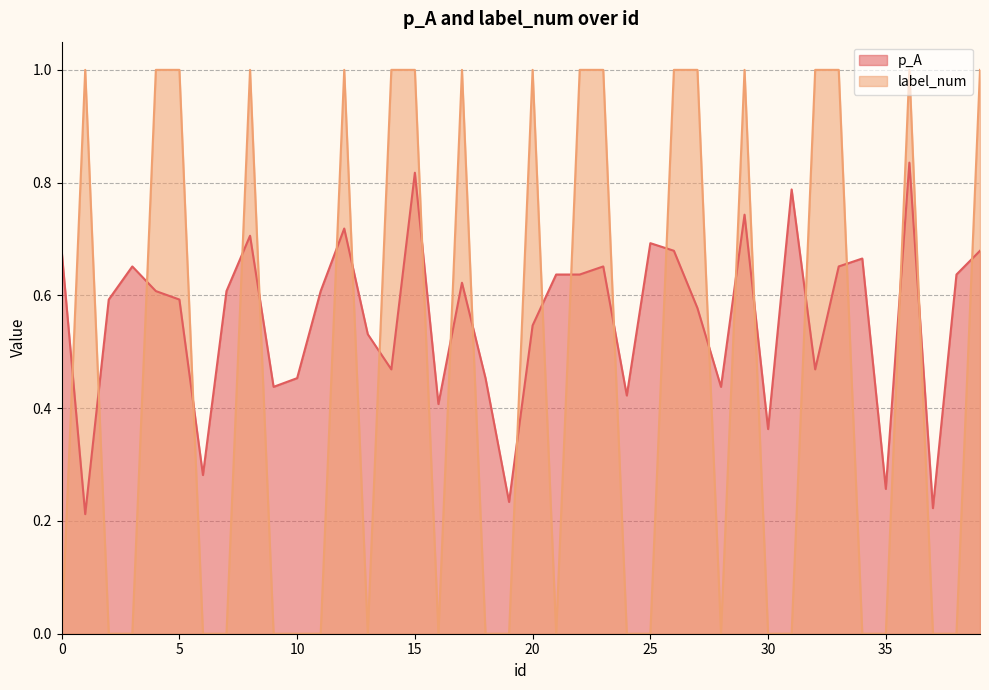

True or false: label_num has a value of 0.0 at 30.

True